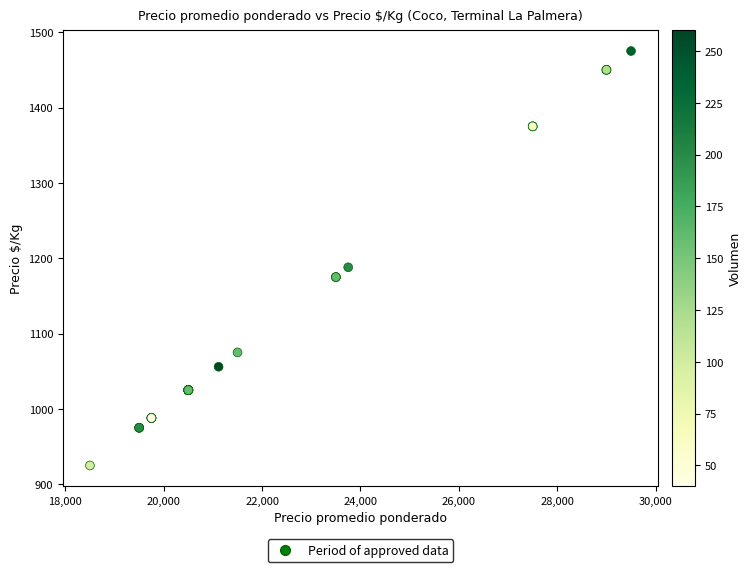

What Y value in the scatter plot is closest to 1200?

1188